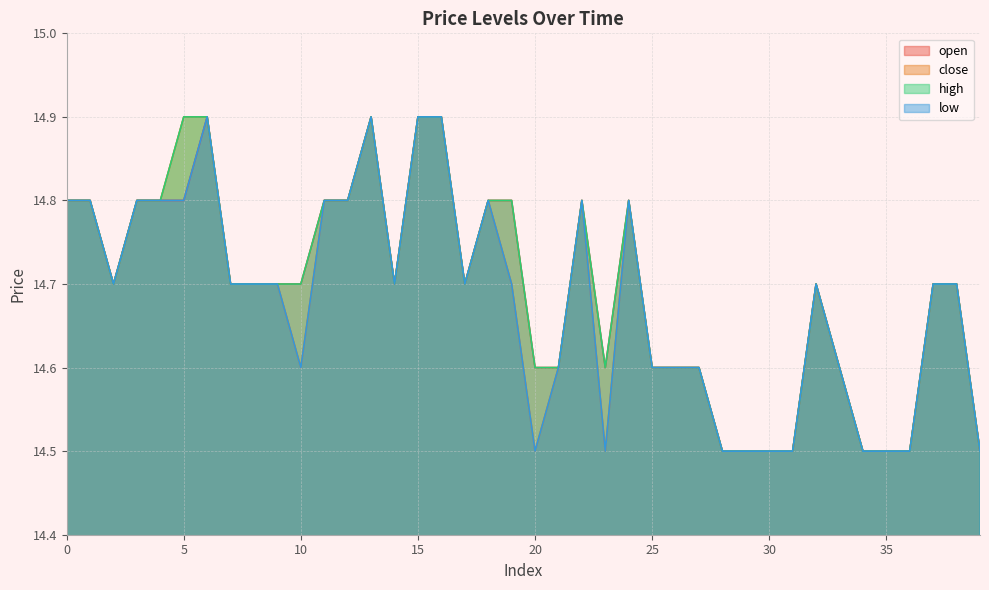

At which category is the sum across all series the highest?

6